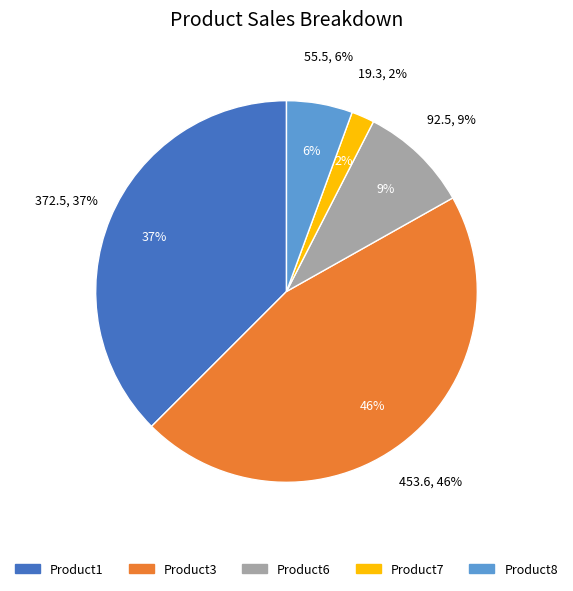

Count the number of slices in the pie.

5